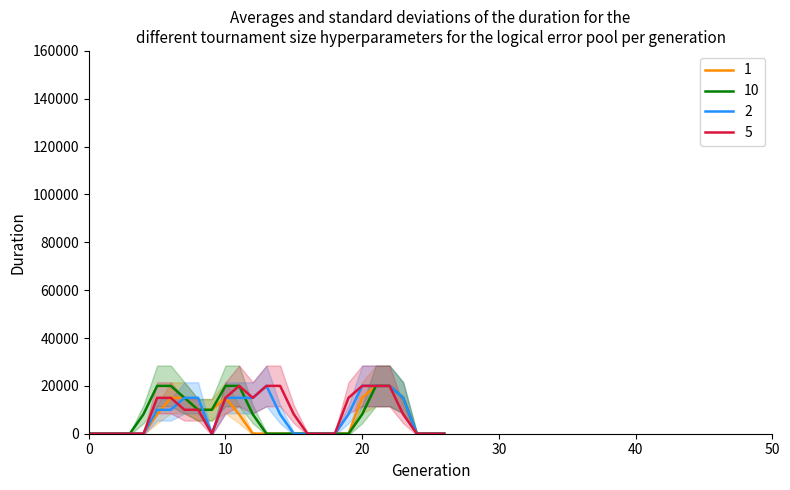

The value of 5 at 20 is 20000.0. True or false?

True